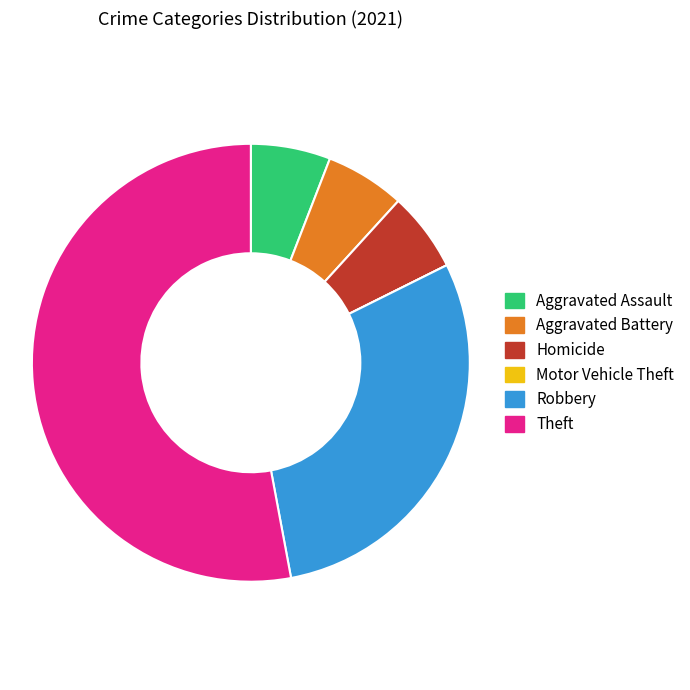

Is the sum of Theft and Aggravated Assault greater than half?

Yes